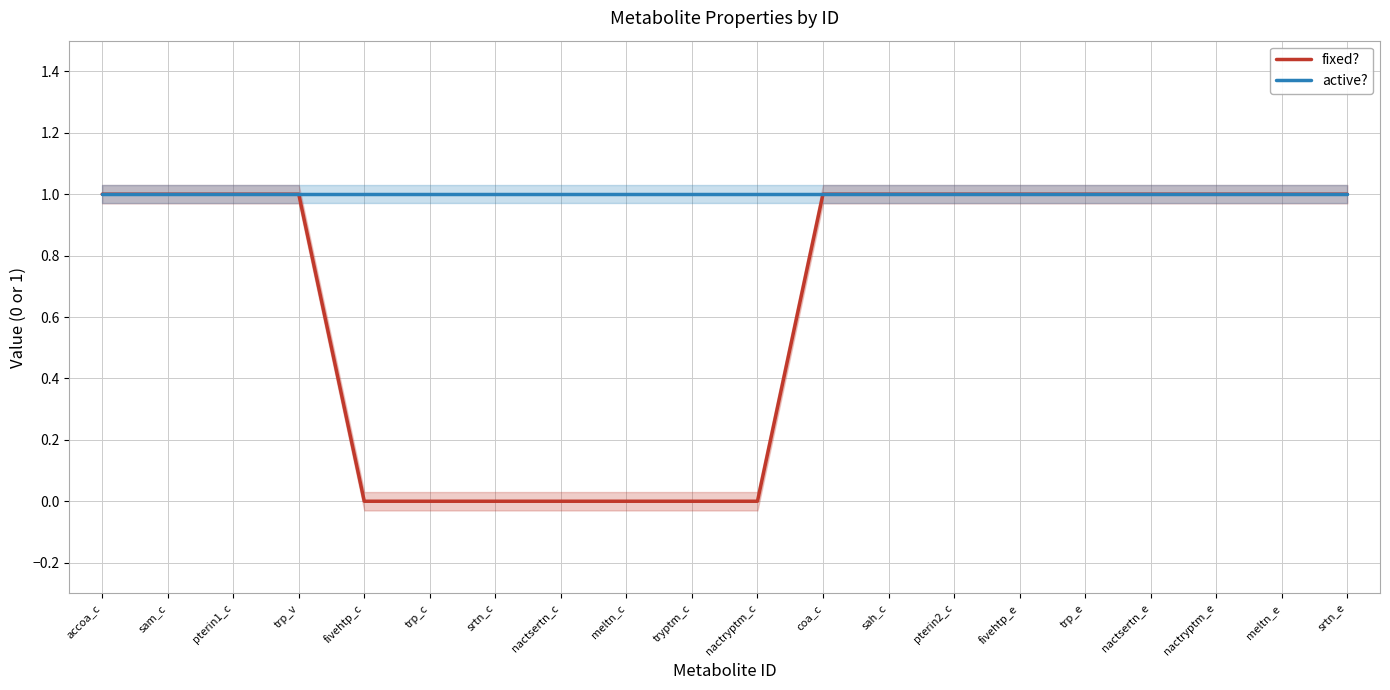

What is the total value across all series at meltn_c?

1